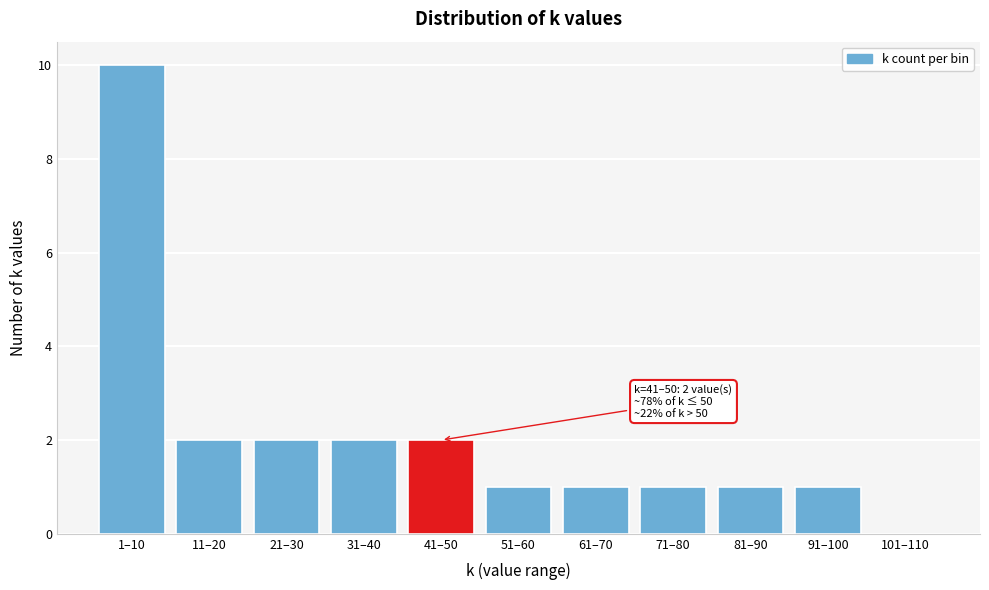

Reading right to left, transcribe all the data shown in this chart.

101–110=0	91–100=1	81–90=1	71–80=1	61–70=1	51–60=1	41–50=2	31–40=2	21–30=2	11–20=2	1–10=10